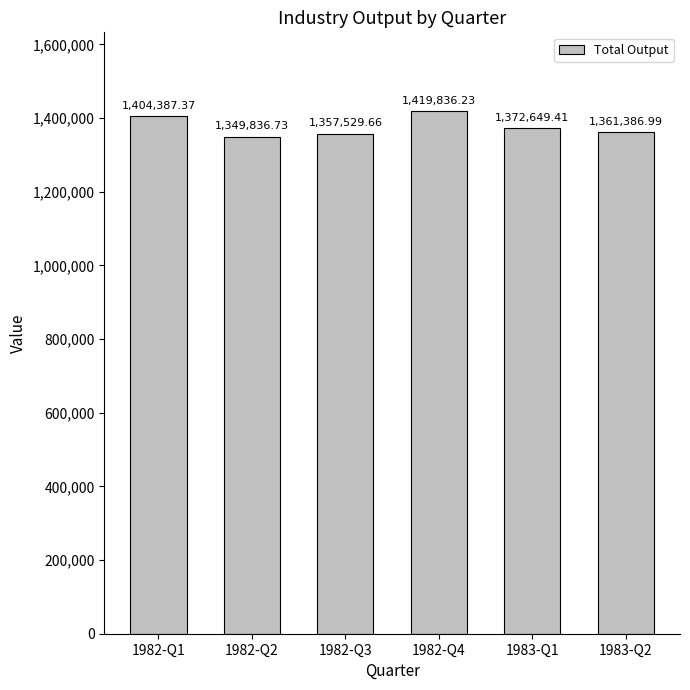

What is the smallest value displayed?

1349836.7